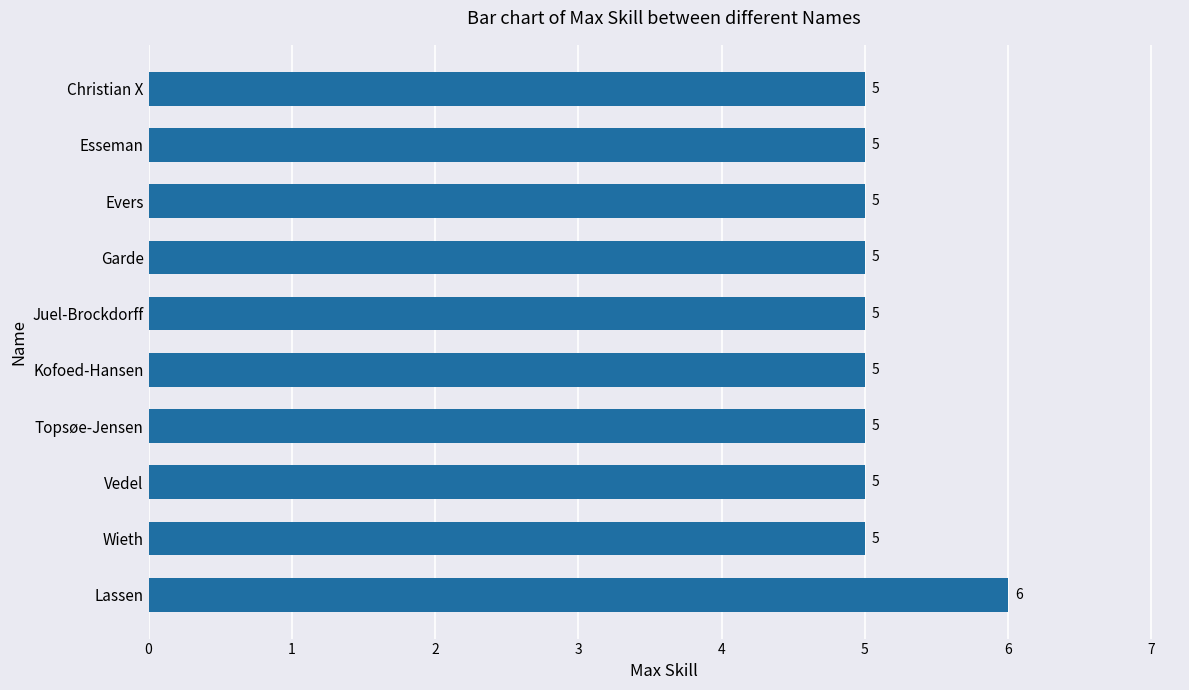

What is the average value?

5